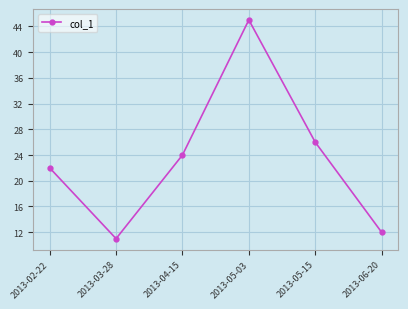

The chart shows a value of 26 at 2013-05-15. True or false?

True